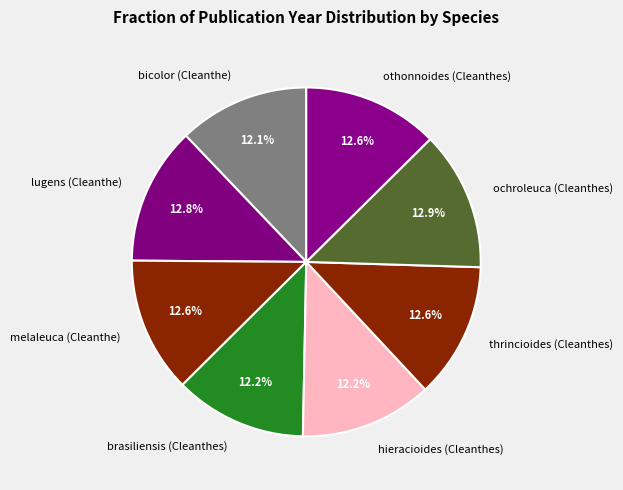

To the nearest percent, what is the average slice percentage?

12%